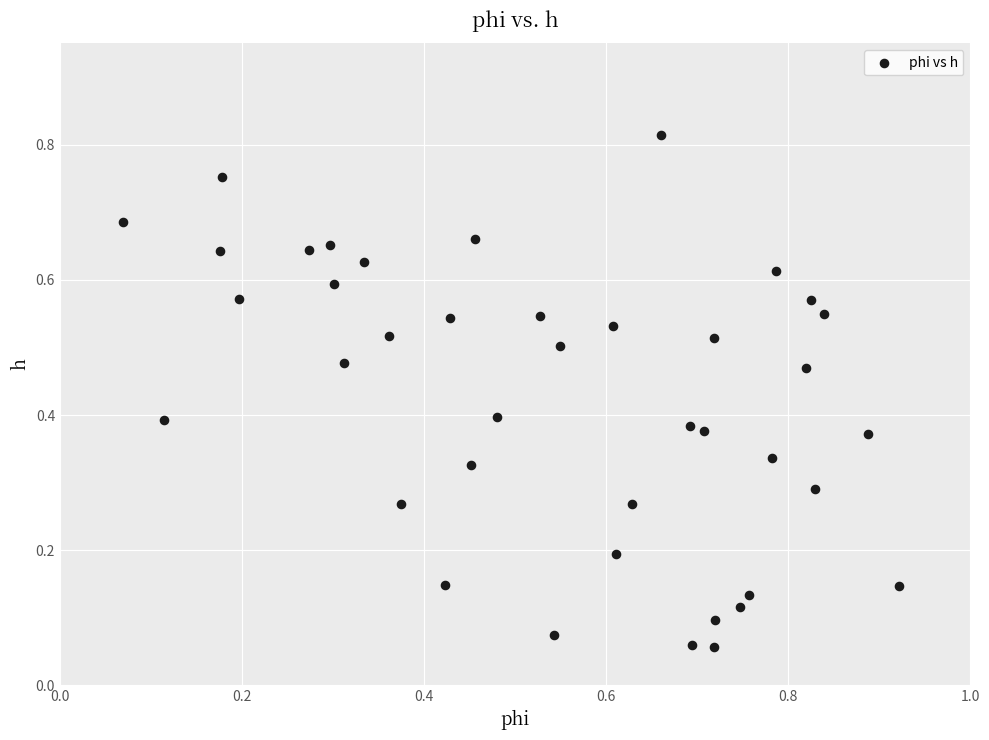

What is the range of X values (max minus min)?

0.9